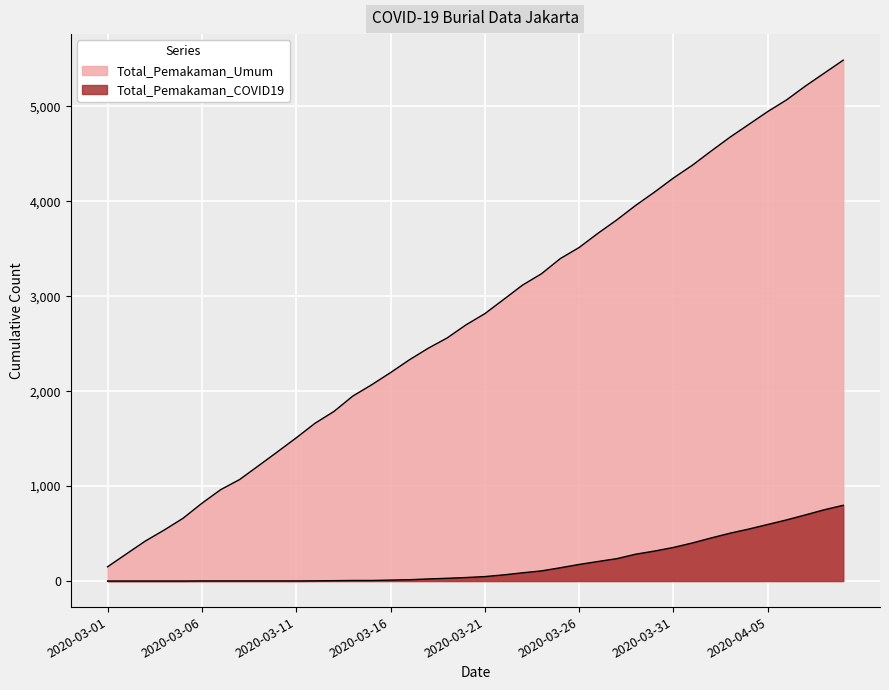

What is the average value of the Total_Pemakaman_Umum series?

2799